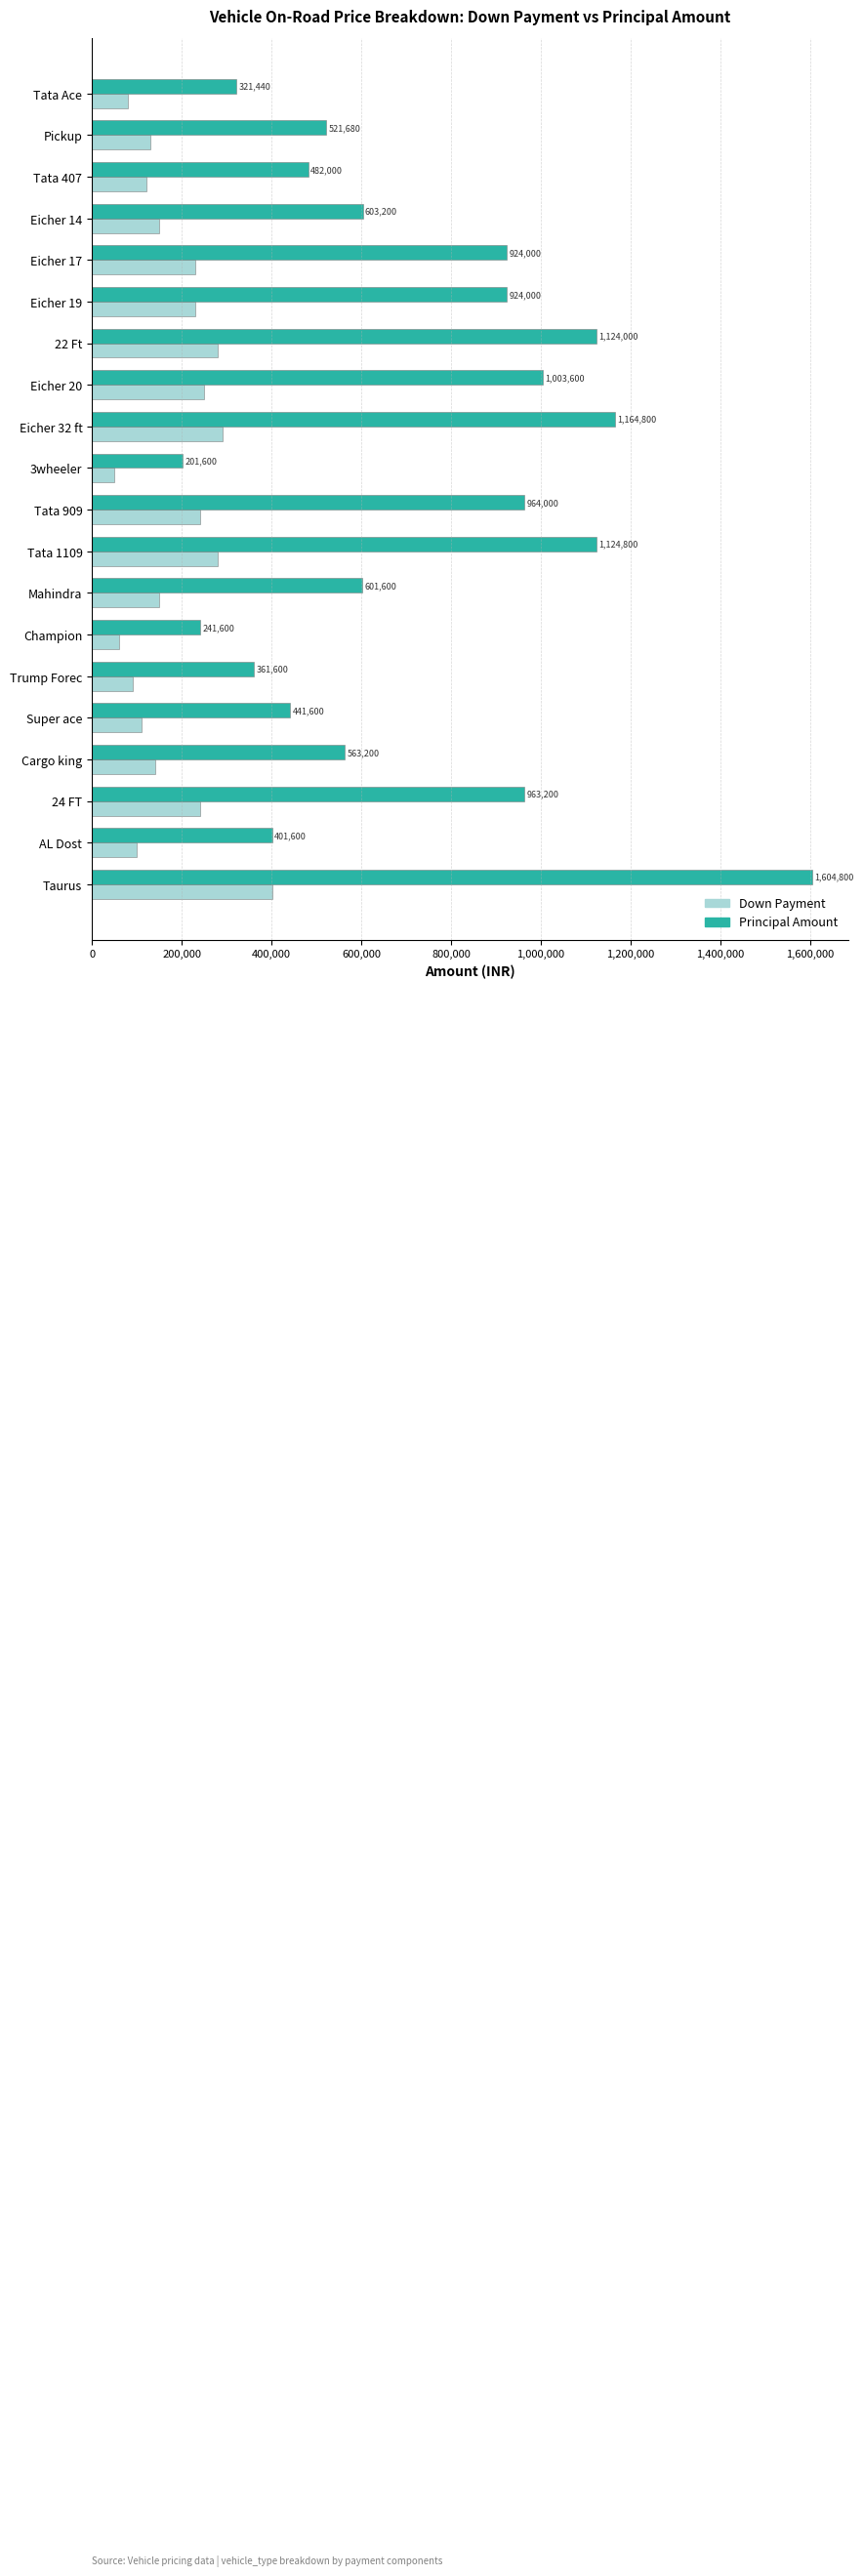

Which series has the largest total across all categories?

Principal Amount